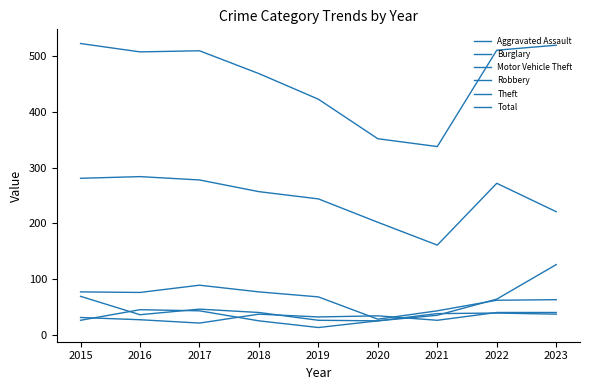

Reading left to right, transcribe all the data shown in this chart.

Aggravated Assault: 31	27	21	37	32	34	26	40	40
Burglary: 77	76	89	77	68	28	43	62	63
Motor Vehicle Theft: 69	36	46	40	26	25	35	64	126
Robbery: 26	45	43	25	13	25	38	39	37
Theft: 281	284	278	257	244	202	161	272	221
Total: 523	508	510	469	423	352	338	511	520